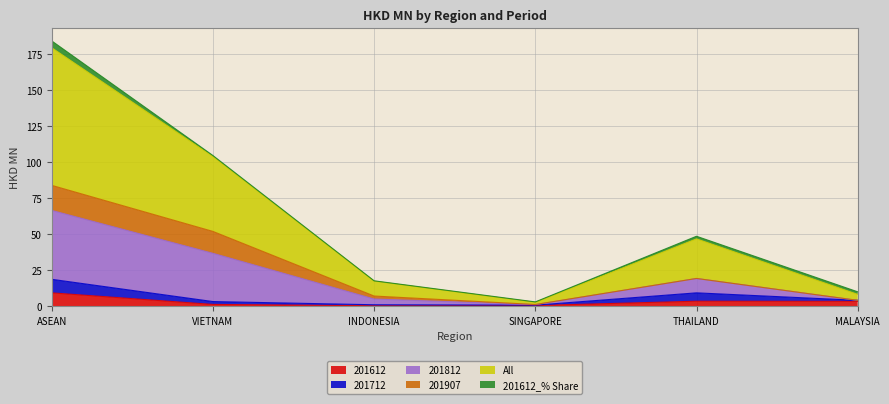

Is it true that 201812 equals 31.9 at THAILAND?

False